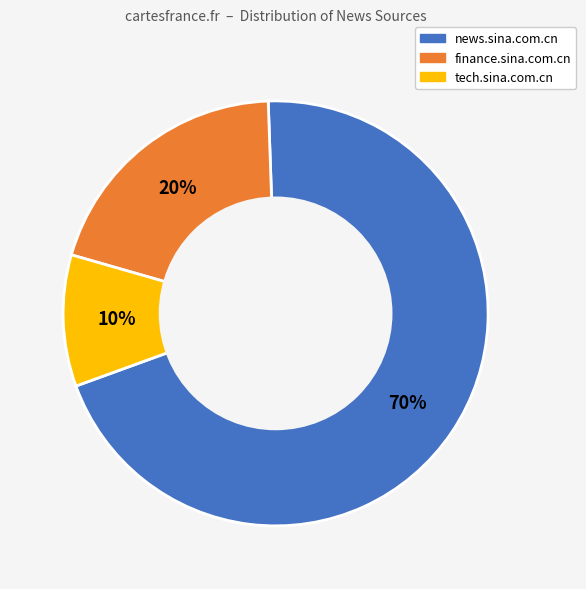

To the nearest percent, what is the difference between the largest and smallest slice percentages?

60%